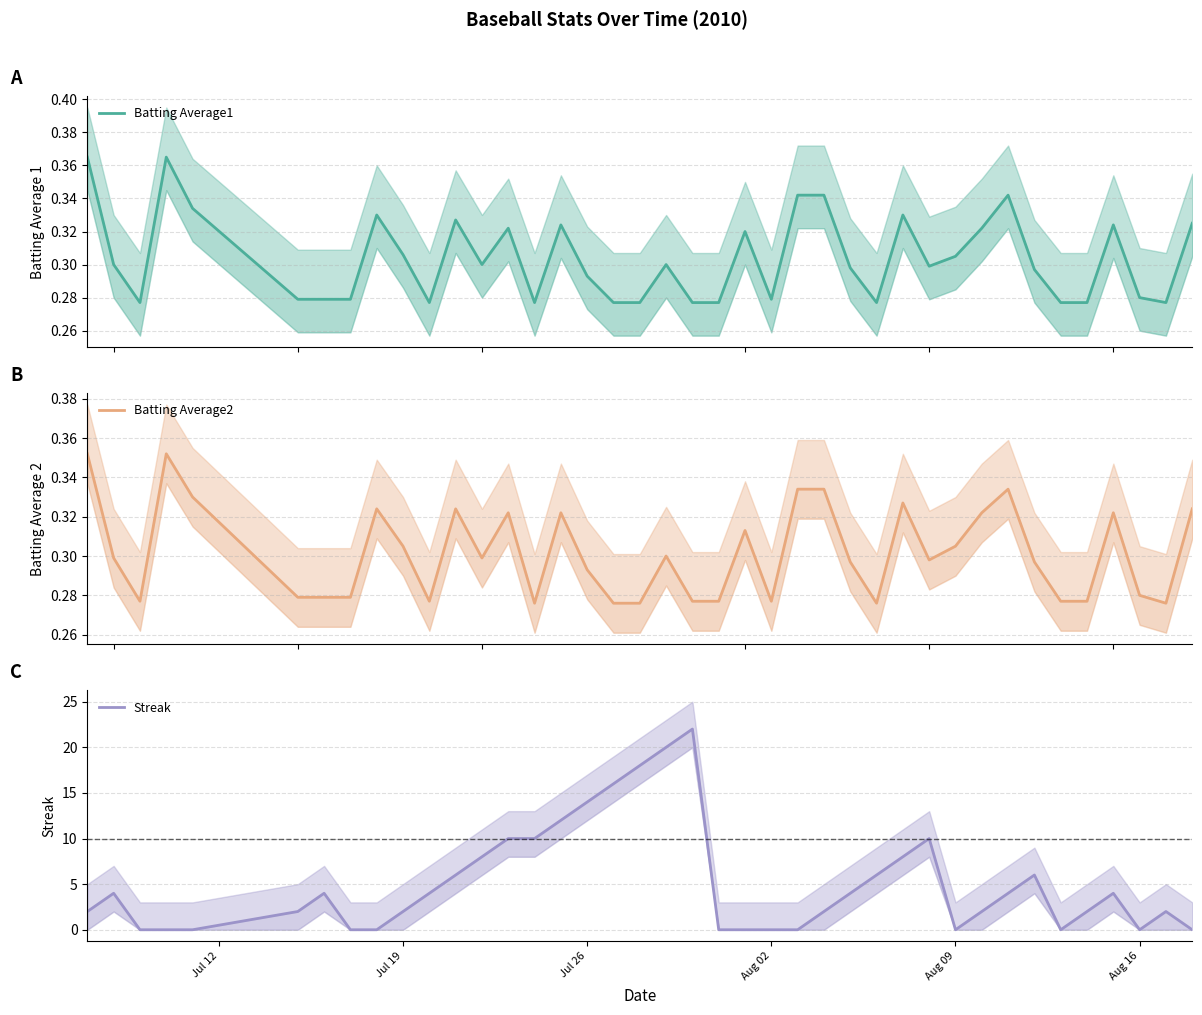

How many interior local peaks does the Batting Average1 series have?

10